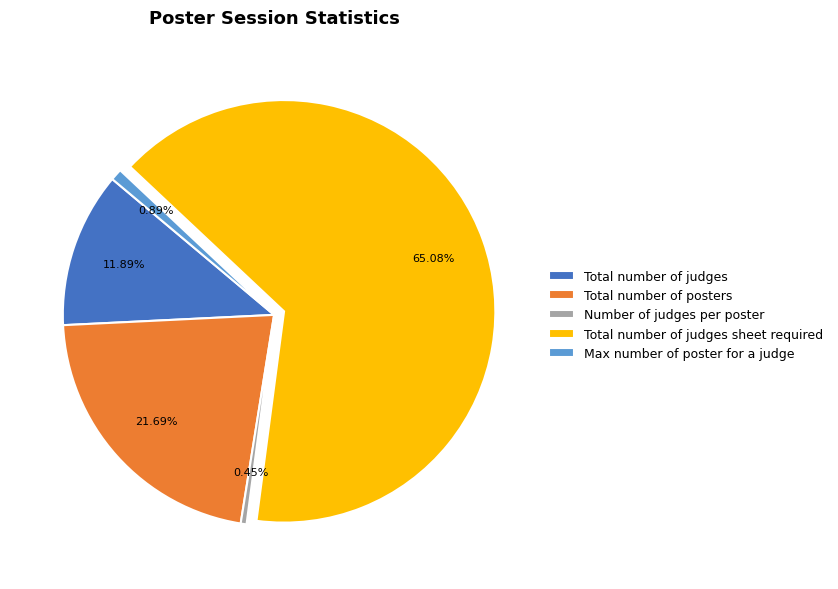

What is the ratio of the value at Number of judges per poster to the value at Max number of poster for a judge?

0.5